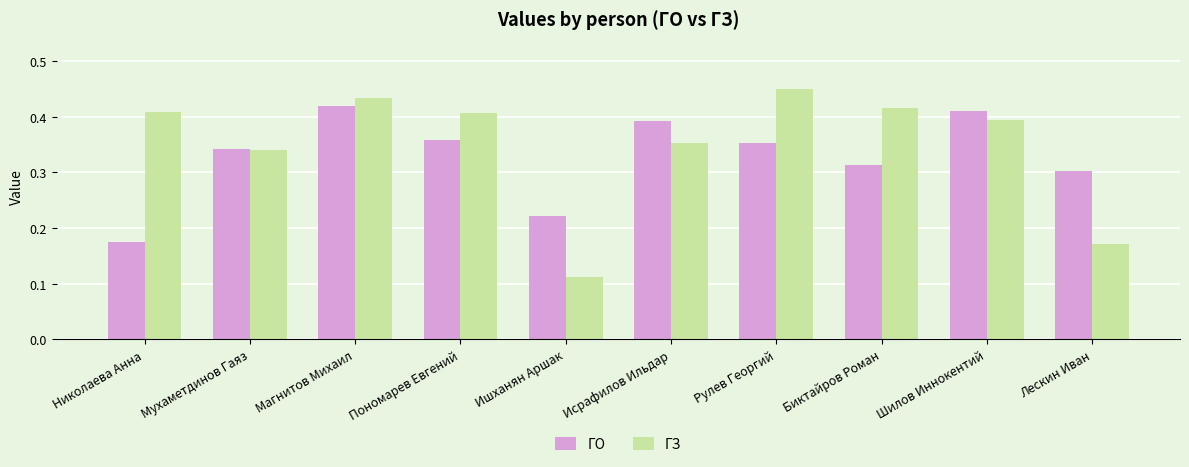

The value of ГО at Лескин Иван is 0.3. True or false?

True